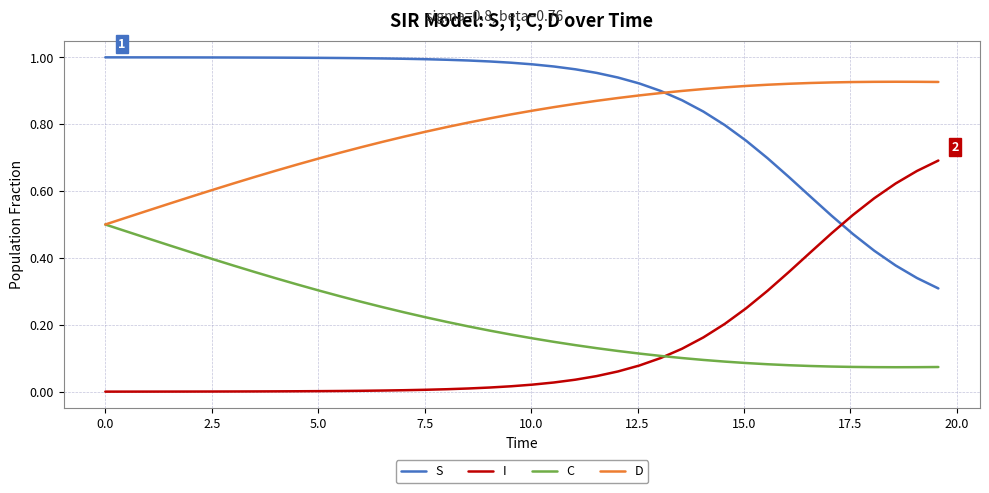

True or false: D and I intersect in this chart.

False